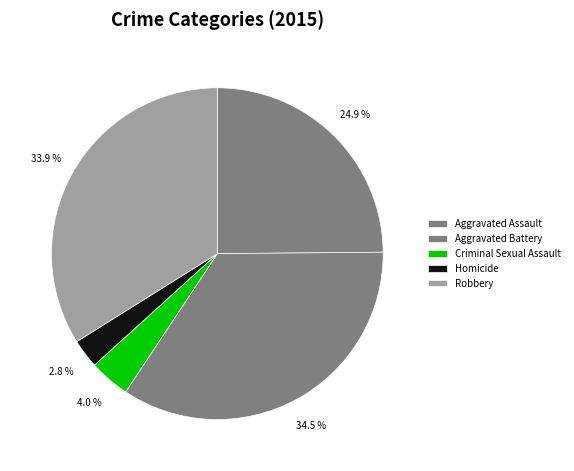

How many segments does this pie chart have?

5